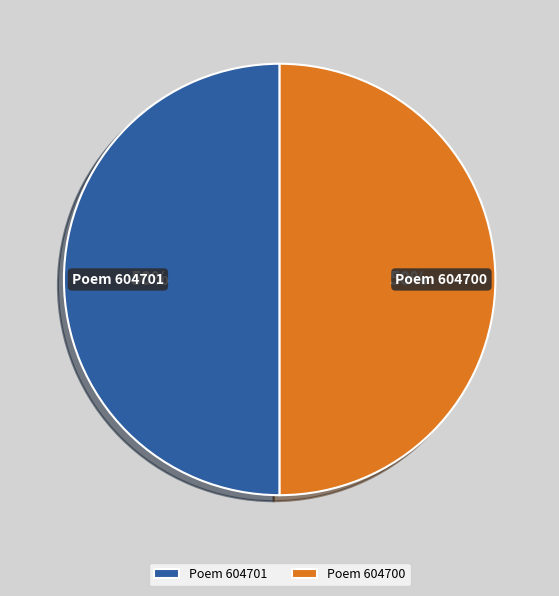

To the nearest percent, what is the average slice percentage?

50%